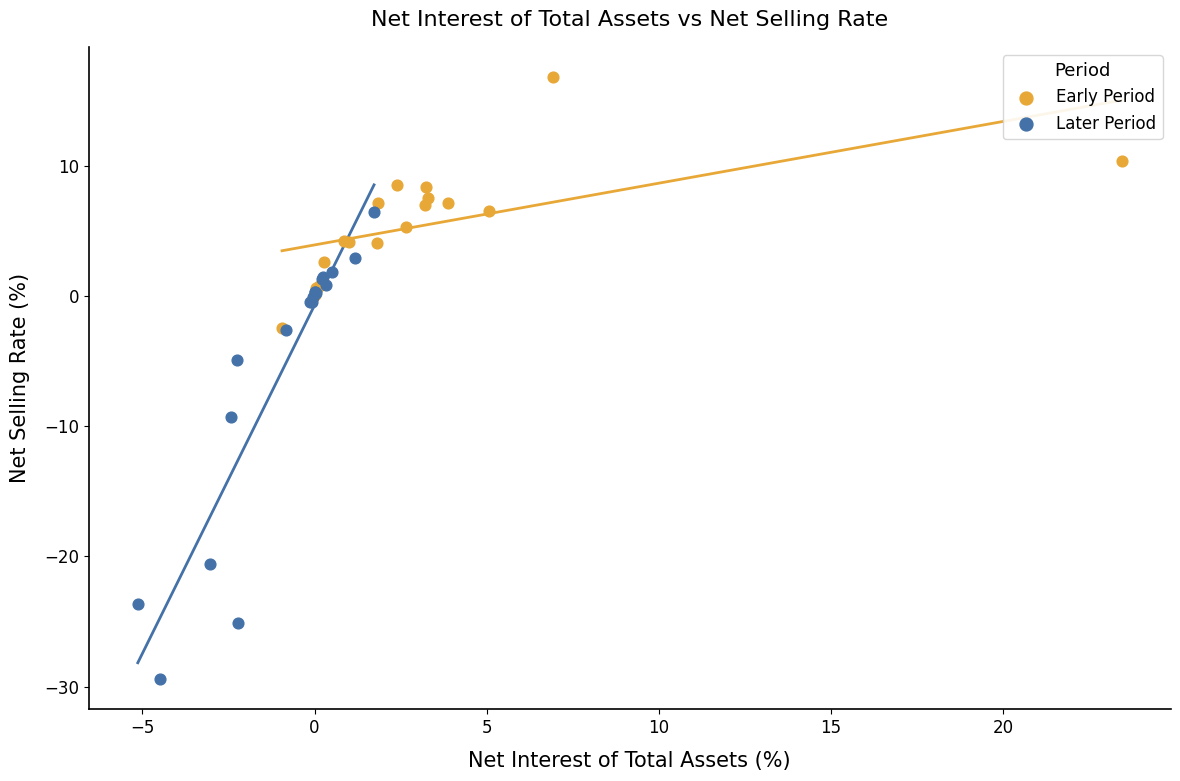

Which series has the widest spread of Y values?

Later Period